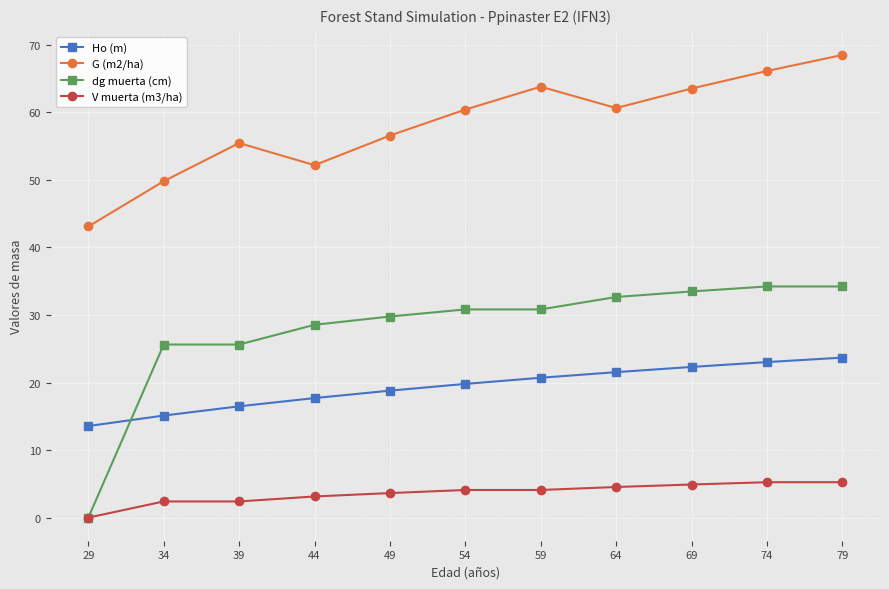

True or false: V muerta (m3/ha) and G (m2/ha) cross at least once.

False